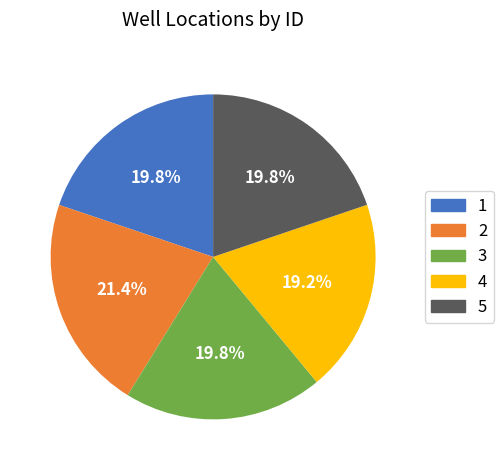

What is the ratio of the value at 5 to the value at 1?

1.0